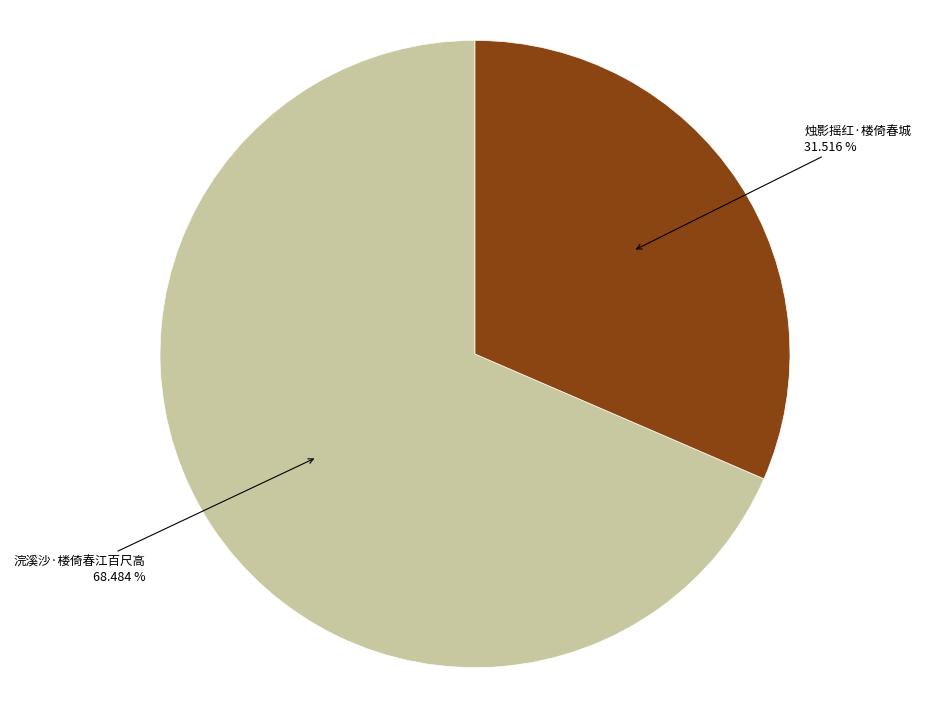

Is there any slice that represents more than half of the pie?

Yes